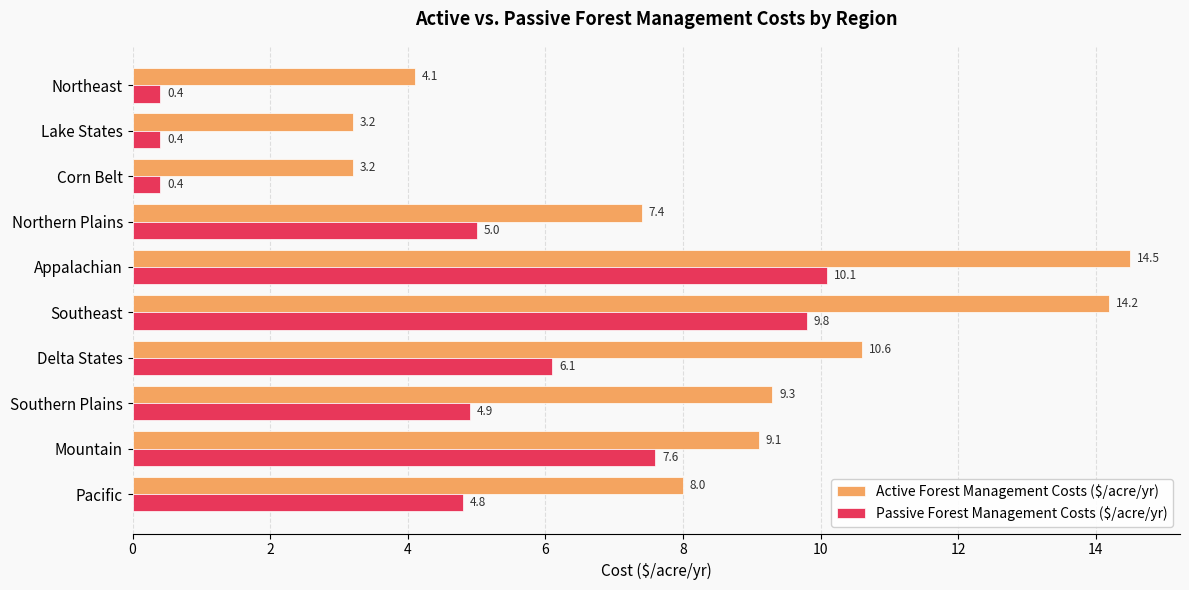

At which category is the sum across all series the highest?

Appalachian